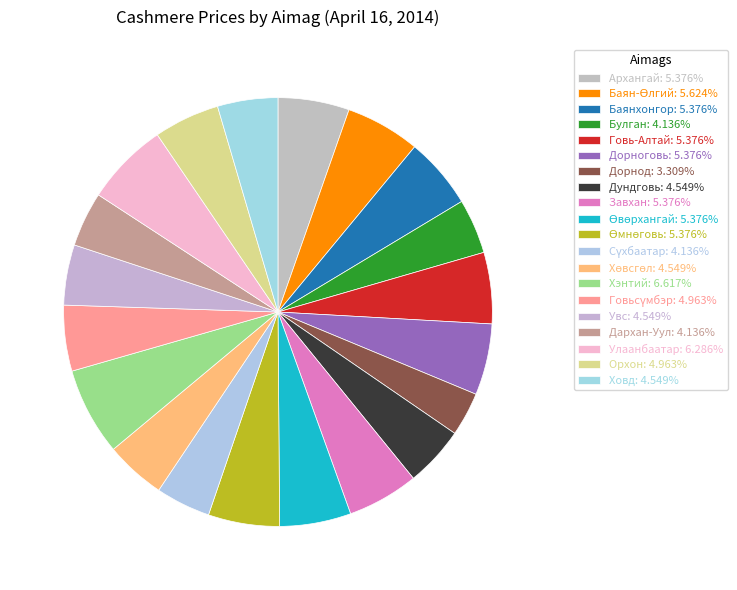

True or false: Өвөрхангай accounts for 5% of the total.

True